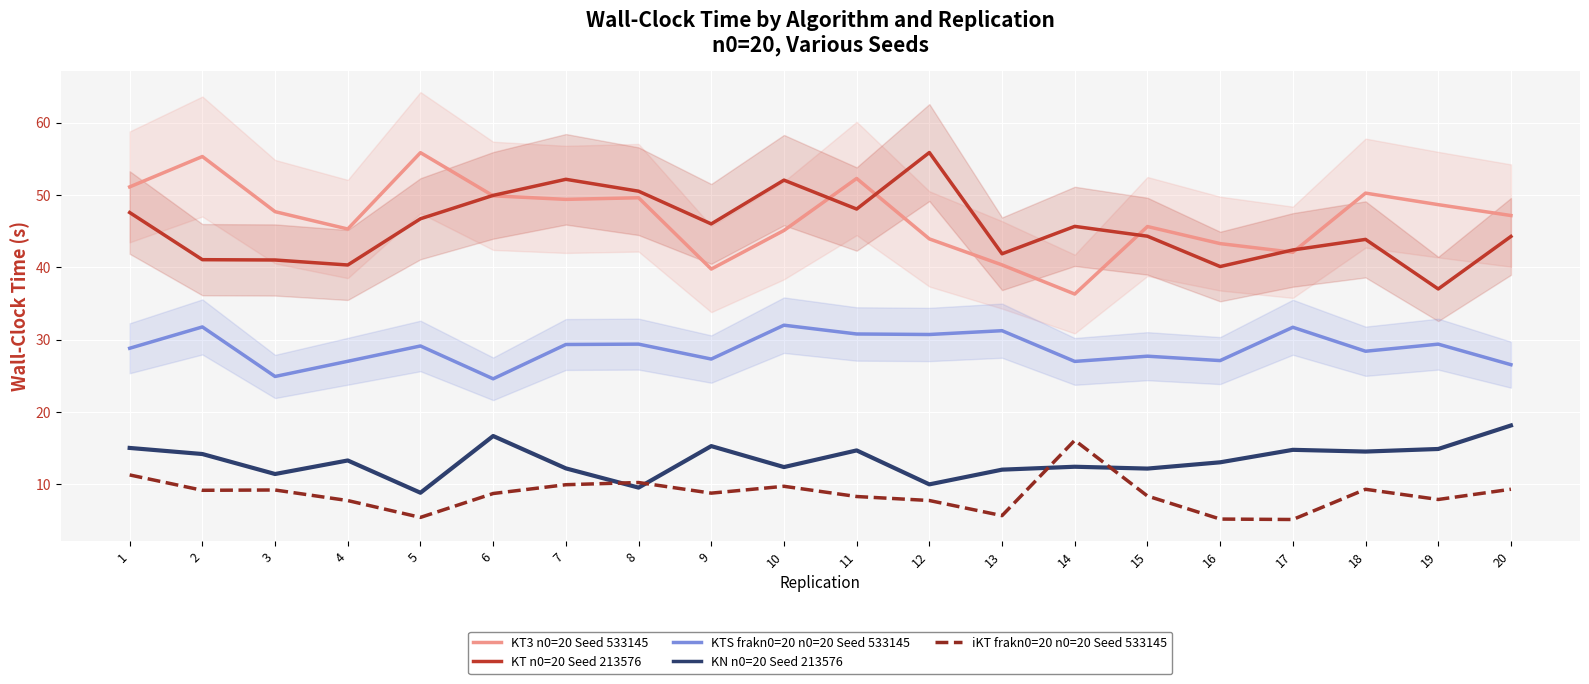

Reading left to right, extract all data points from this chart.

KT3 n0=20 Seed 533145: 1=51.1	2=55.3	3=47.7	4=45.3	5=55.9	6=49.9	7=49.4	8=49.6	9=39.8	10=45.1	11=52.3	12=43.9	13=40.3	14=36.3	15=45.7	16=43.3	17=42.1	18=50.3	19=48.7	20=47.2
KT n0=20 Seed 213576: 1=47.6	2=41.1	3=41.0	4=40.3	5=46.7	6=50.0	7=52.2	8=50.5	9=46.0	10=52.1	11=48.1	12=55.9	13=41.9	14=45.7	15=44.3	16=40.1	17=42.4	18=43.9	19=37.0	20=44.3
KTS frakn0=20 n0=20 Seed 533145: 1=28.8	2=31.8	3=24.9	4=27.0	5=29.1	6=24.6	7=29.3	8=29.4	9=27.3	10=32.0	11=30.8	12=30.7	13=31.2	14=27.0	15=27.7	16=27.1	17=31.7	18=28.4	19=29.4	20=26.5
KN n0=20 Seed 213576: 1=15.0	2=14.2	3=11.4	4=13.3	5=8.8	6=16.7	7=12.2	8=9.5	9=15.3	10=12.4	11=14.7	12=10.0	13=12.0	14=12.4	15=12.2	16=13.0	17=14.8	18=14.5	19=14.9	20=18.1
iKT frakn0=20 n0=20 Seed 533145: 1=11.3	2=9.2	3=9.2	4=7.7	5=5.4	6=8.7	7=9.9	8=10.2	9=8.8	10=9.7	11=8.3	12=7.7	13=5.7	14=16.1	15=8.4	16=5.2	17=5.1	18=9.3	19=7.9	20=9.3